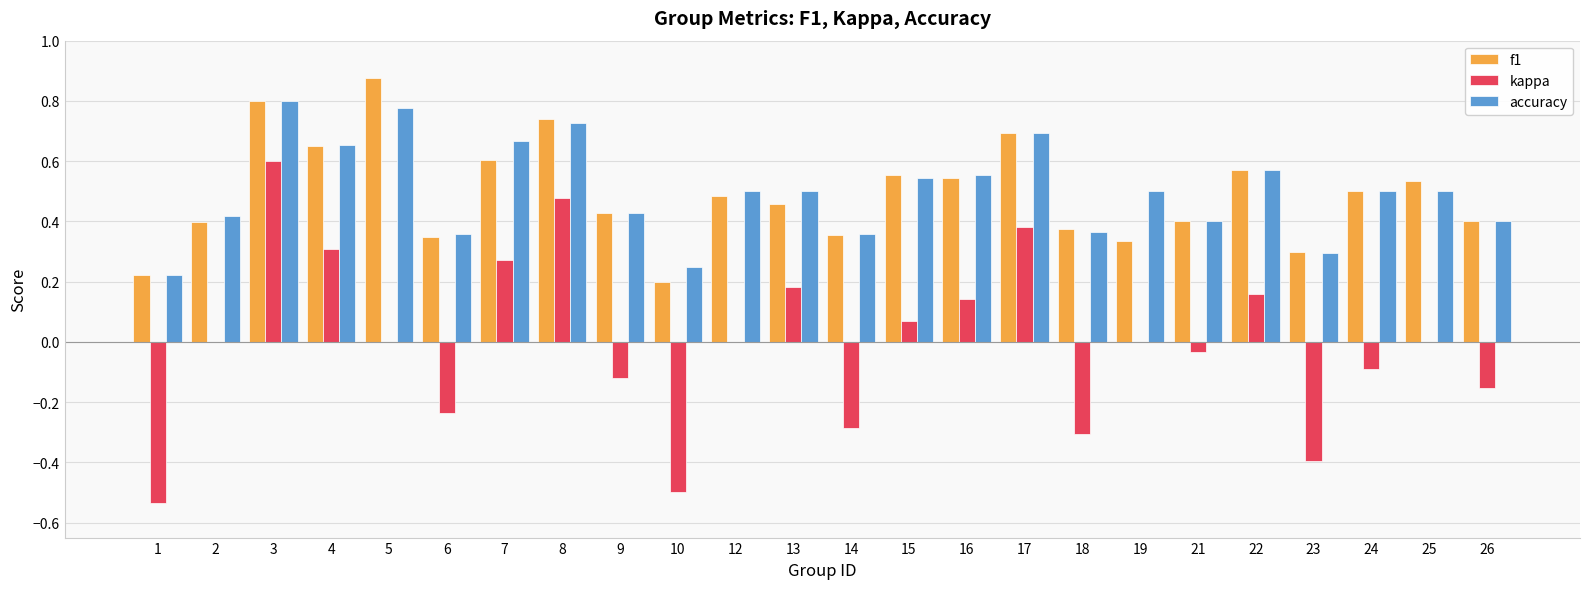

Between 10 and 15, which series saw the biggest shift?

kappa